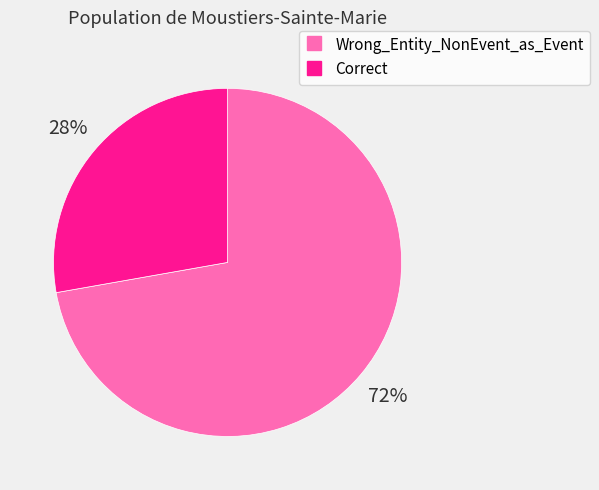

What is the ratio of the value at Correct to the value at Wrong_Entity_NonEvent_as_Event?

0.4